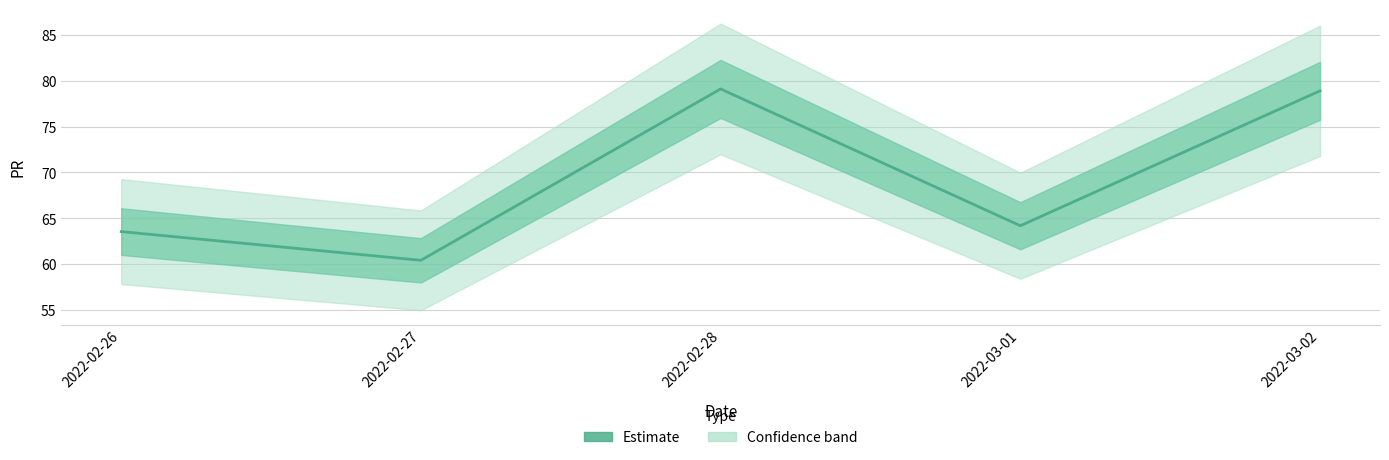

What is the label of the 5th point from the right?

2022-02-26